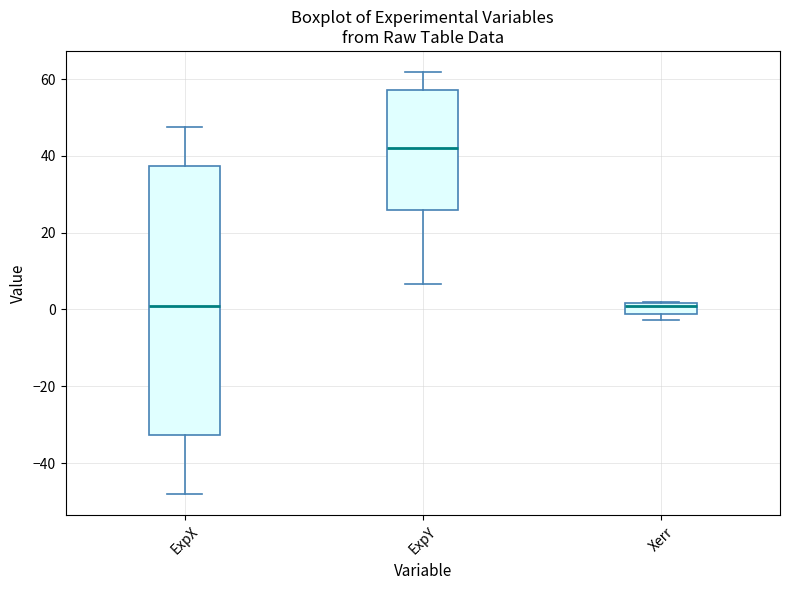

Which box is the tallest, from its lower edge to its upper edge?

ExpX